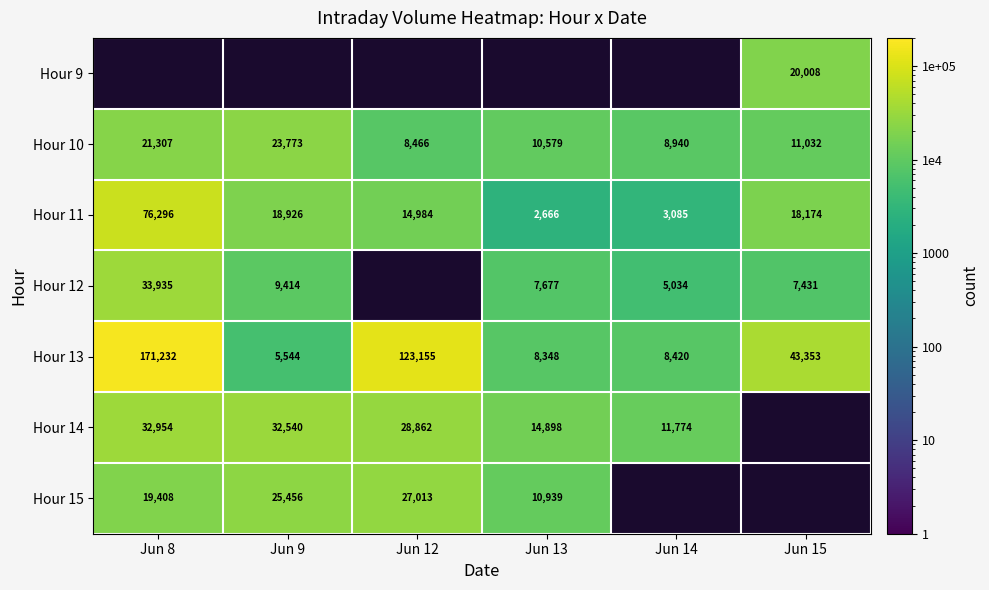

Is it true that Hour 10 equals 23773 at Jun 9?

True